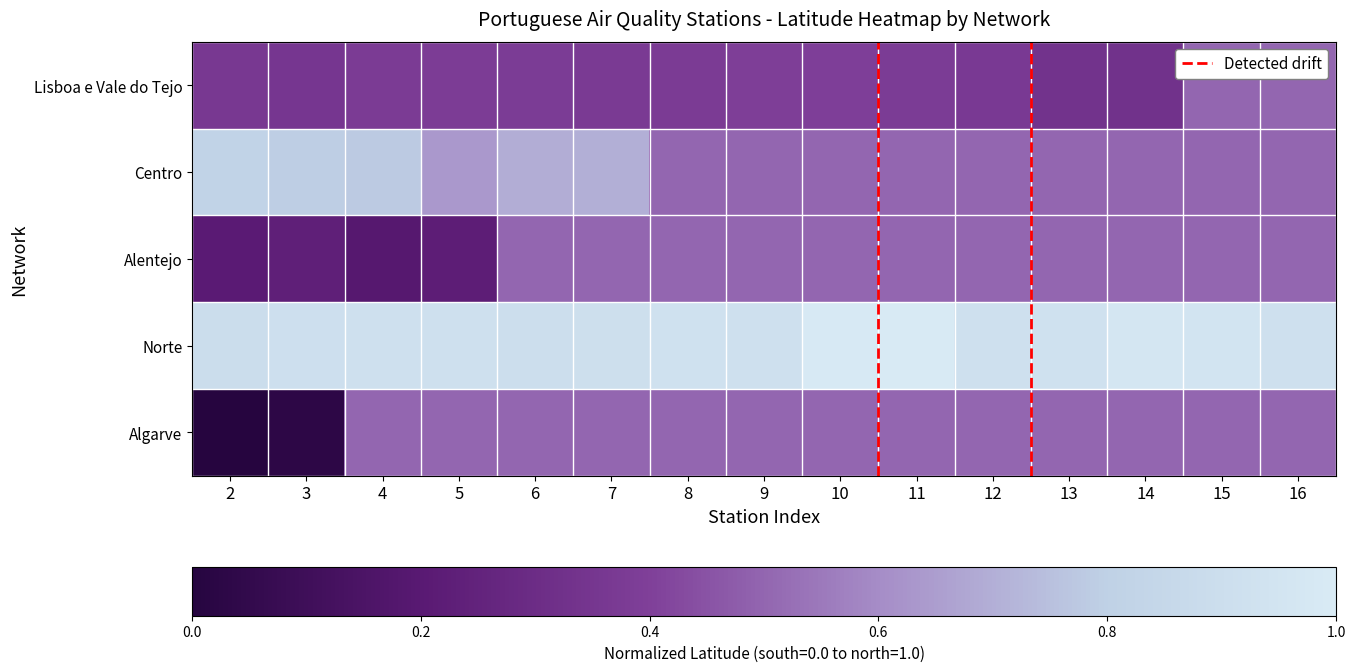

What is the greatest value displayed?

1.0